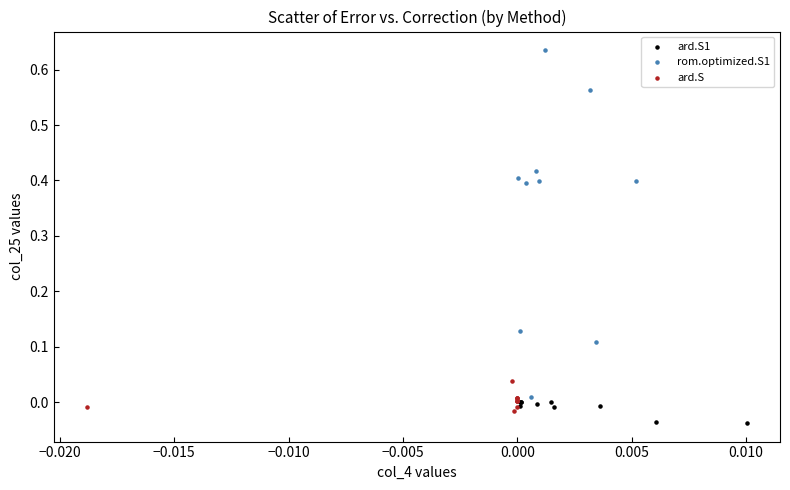

Which series has the widest spread of Y values?

rom.optimized.S1